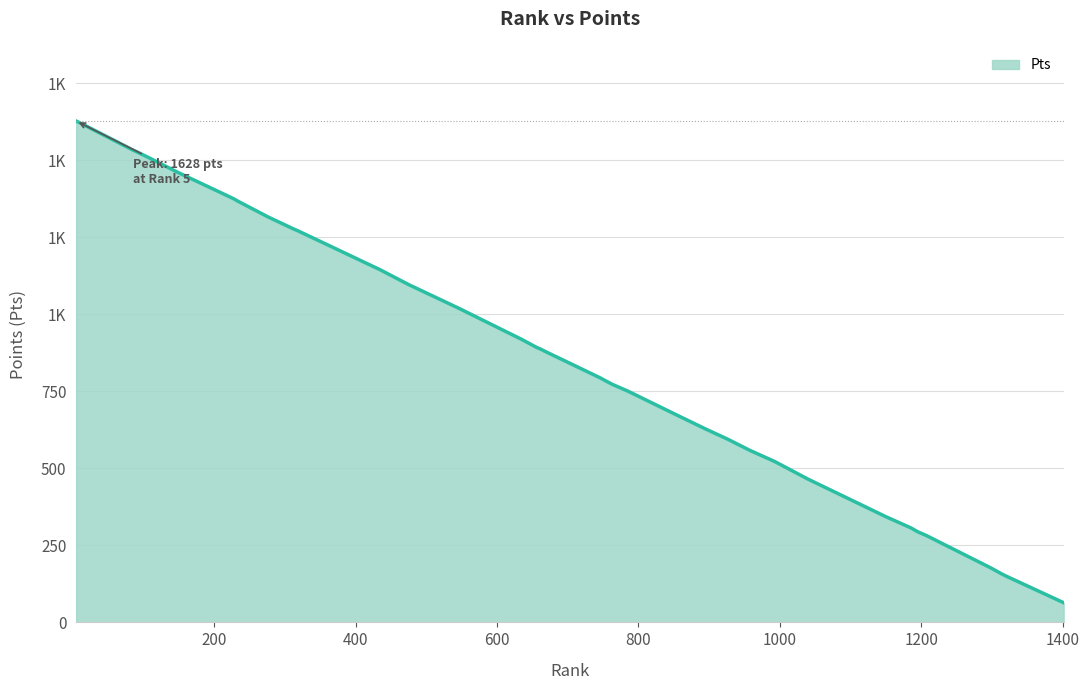

Does the chart display data point markers on the line(s)?

No